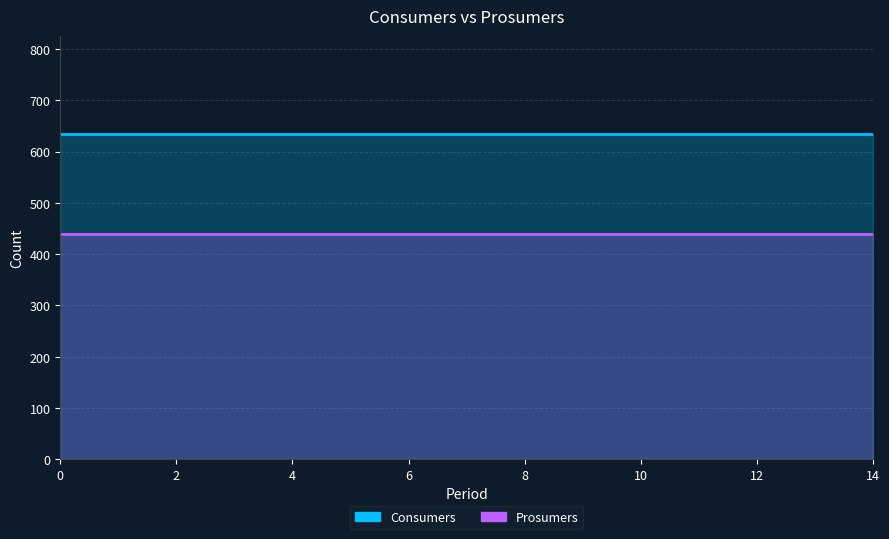

List the series in order of their peak value, highest first.

Consumers line, Prosumers line